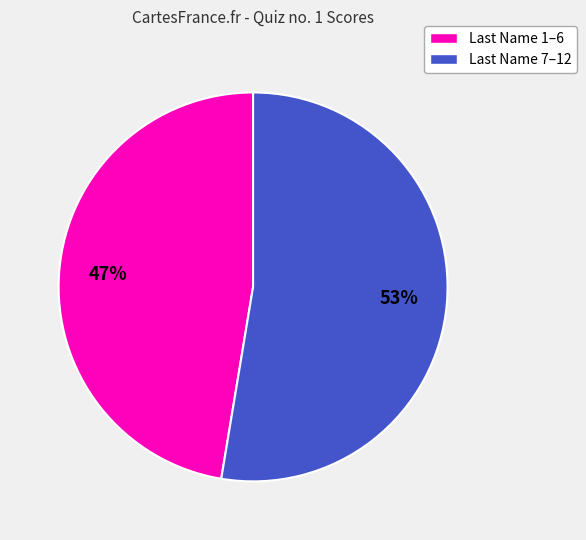

Count the number of slices in the pie.

2